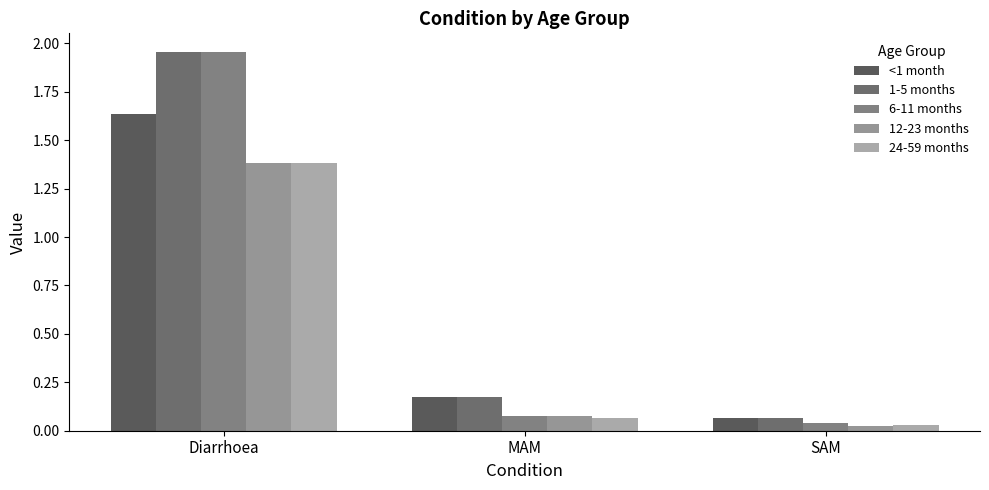

At how many categories does at least one series exceed 0?

3